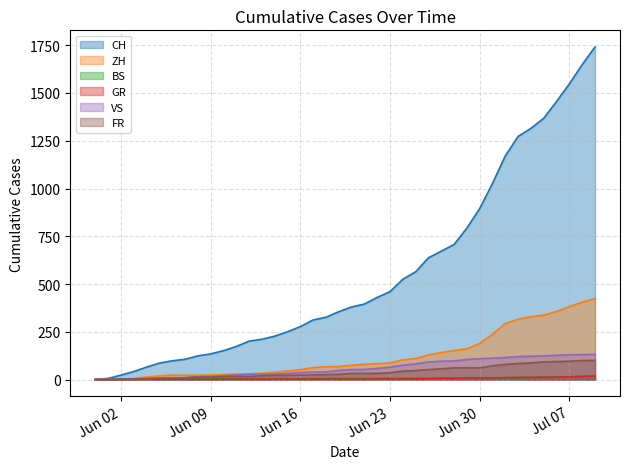

Which series has the largest range (max minus min)?

CH